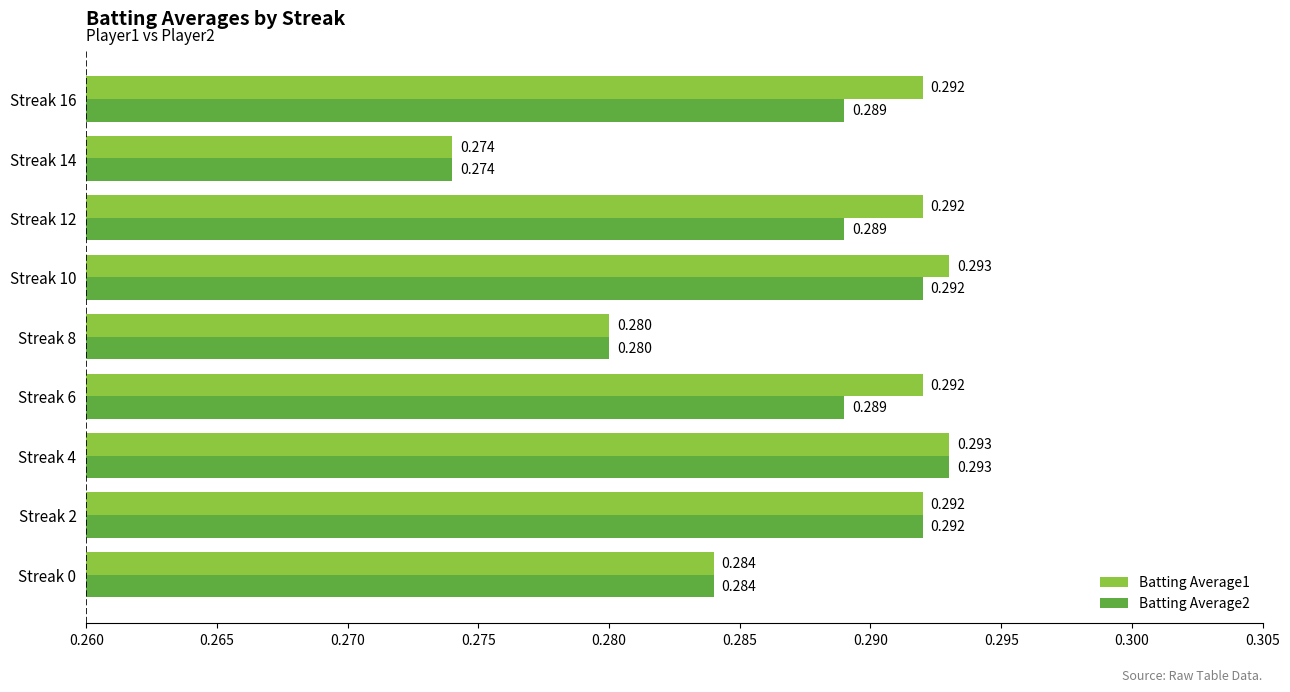

Is the value of Batting Average1 at Streak 8 greater than the value of Batting Average2 at Streak 2?

No